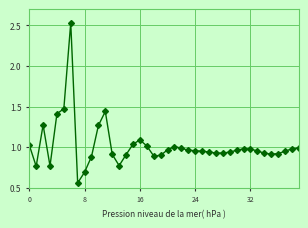

Does the chart have visible grid lines?

Yes